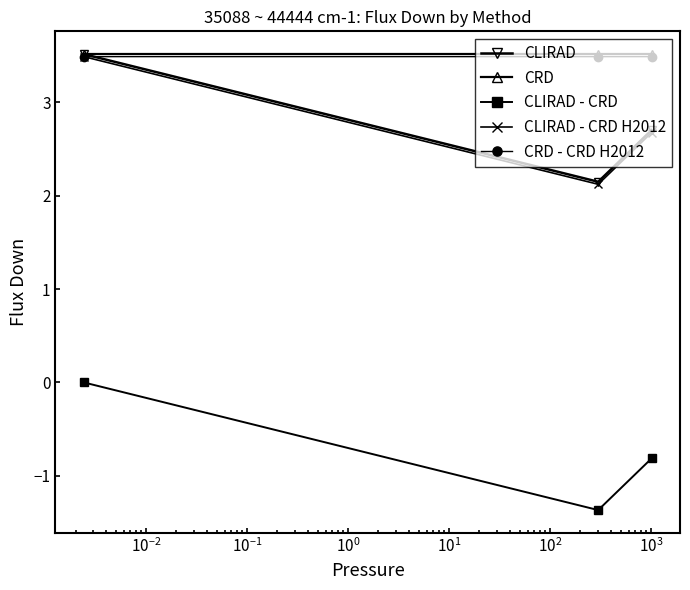

What is the value of the CRD - CRD H2012 point at the 1st from the left?

3.5